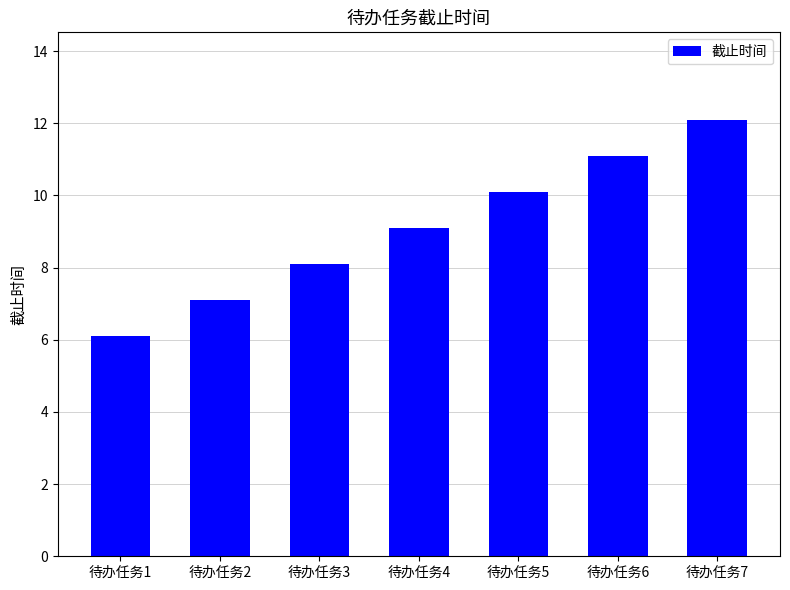

Reading left to right, what are all the values shown in this chart?

待办任务1=6.1	待办任务2=7.1	待办任务3=8.1	待办任务4=9.1	待办任务5=10.1	待办任务6=11.1	待办任务7=12.1